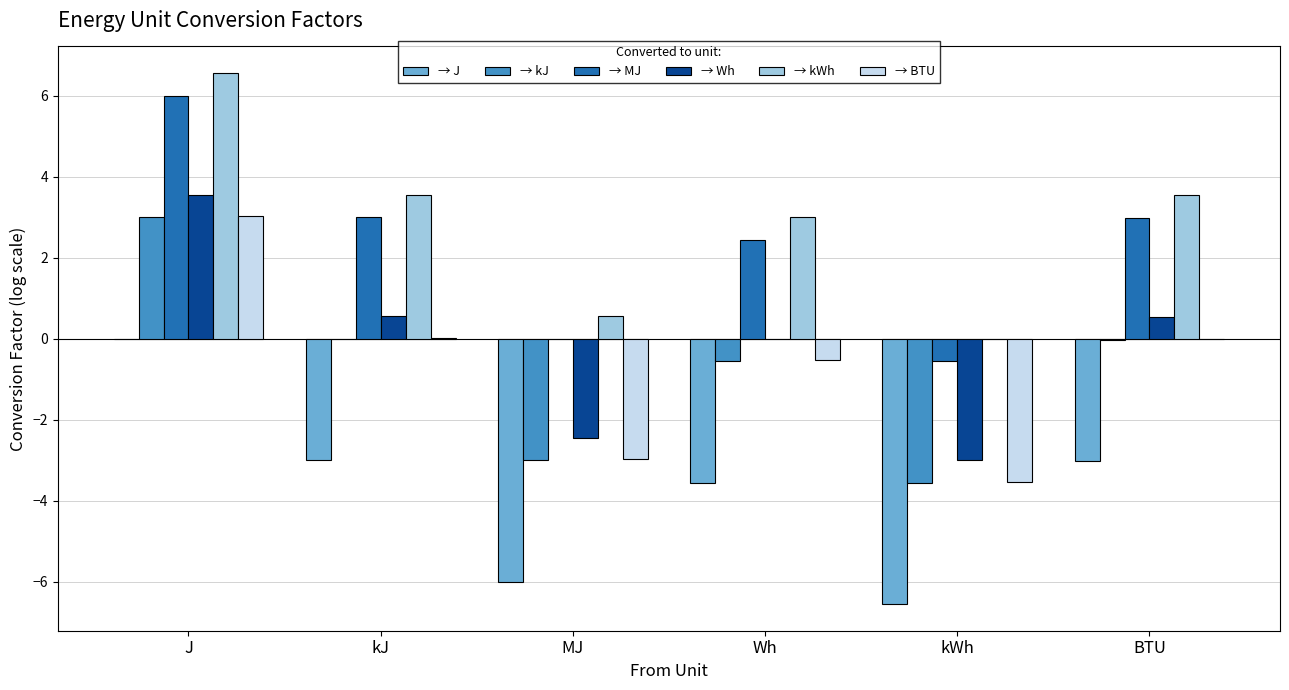

At which category is the sum across all series the highest?

J